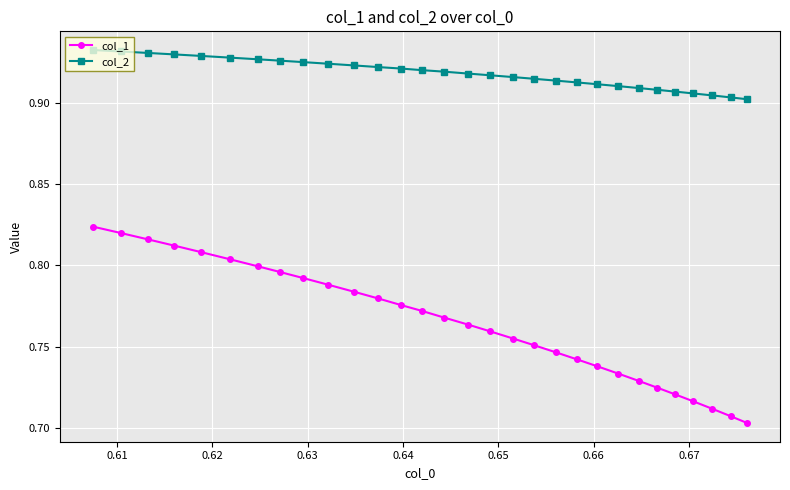

What are all the series names shown in the legend?

col_1, col_2